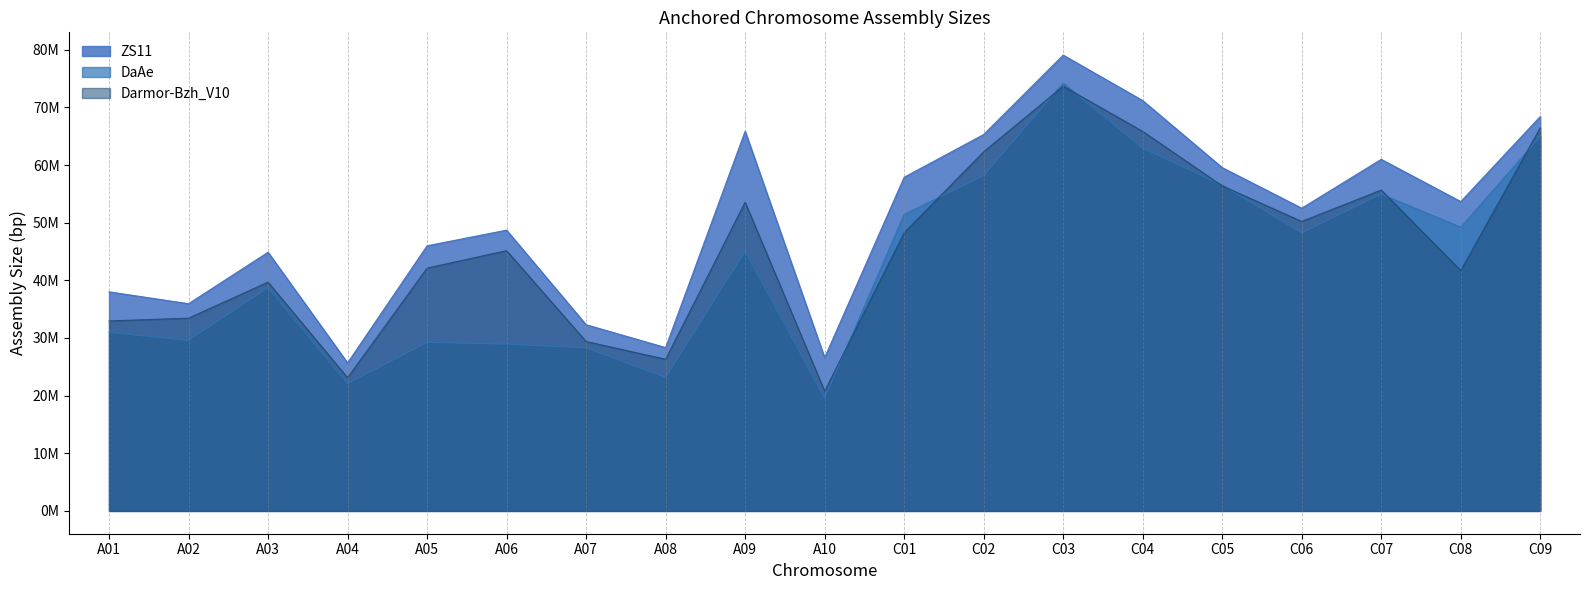

Where does the Darmor-Bzh_V10 series first go above 45146386?

A09